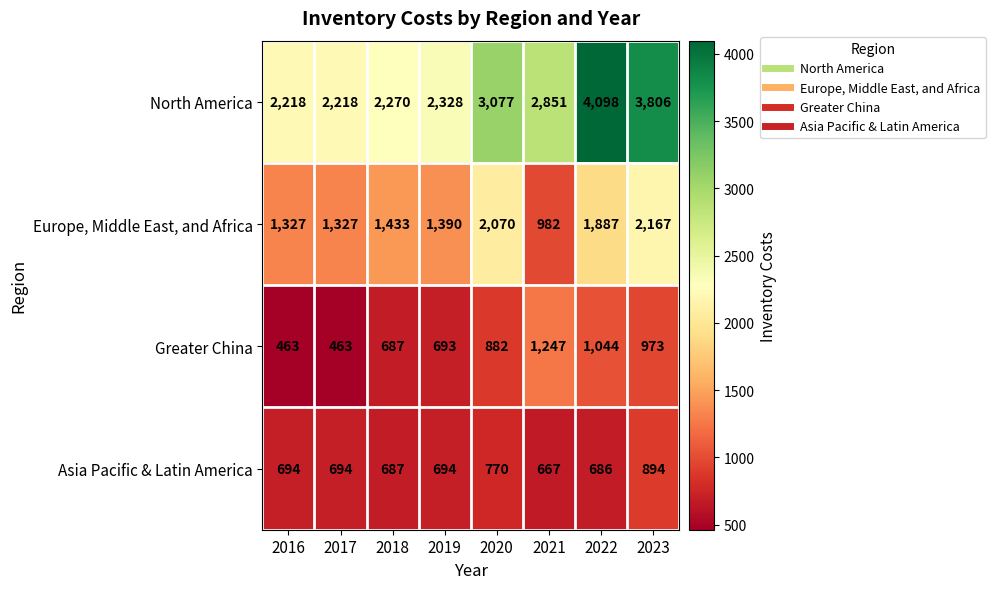

How many data points does each series have?

8